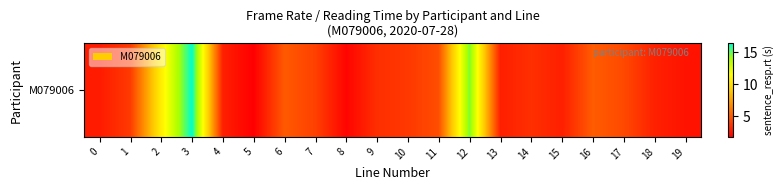

What is the sum of all values?

100.2